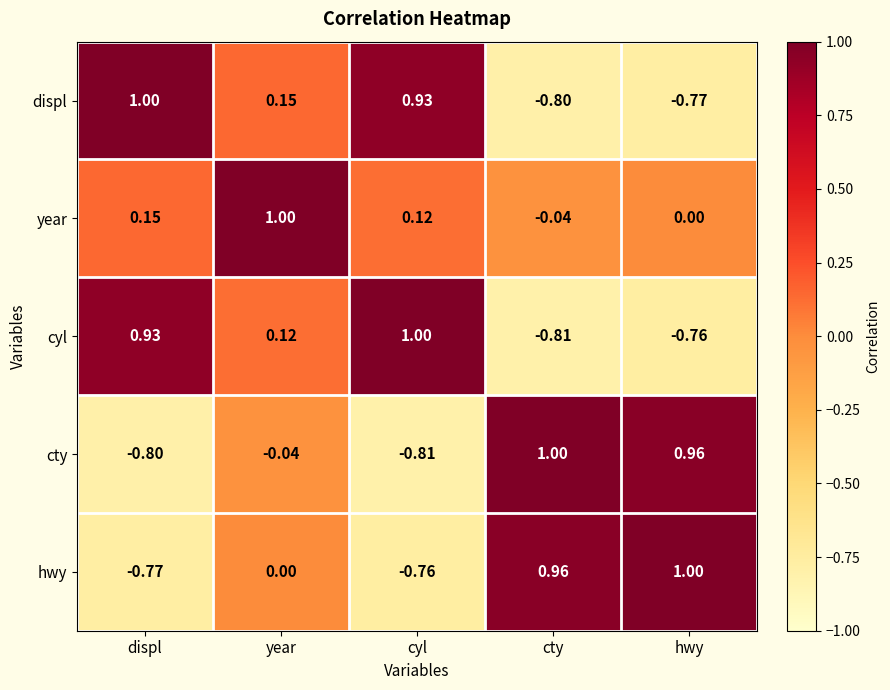

At which label is cty closest to 0?

year